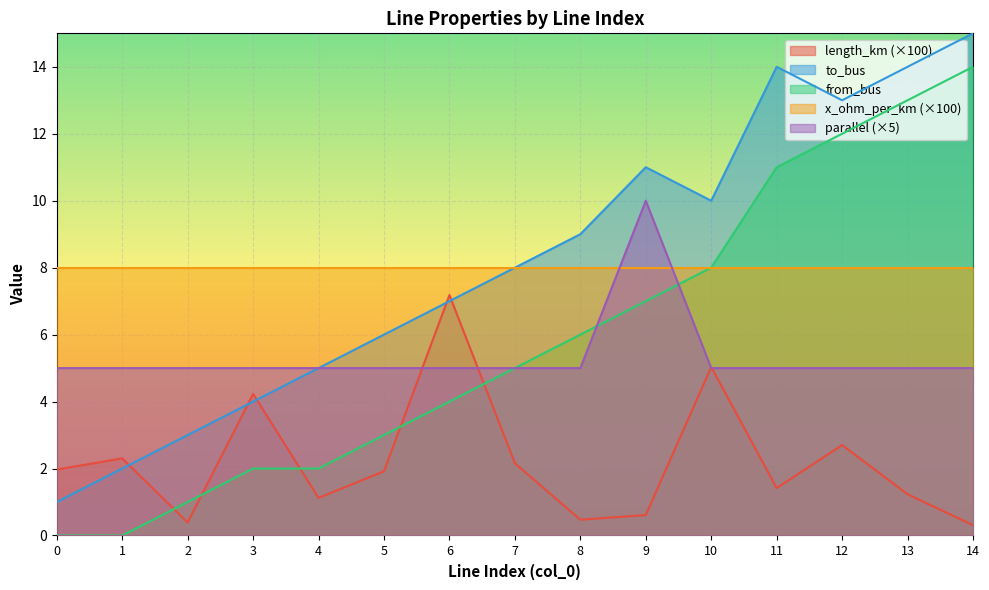

What is the sum of the parallel values at 7 and 8?

10.0